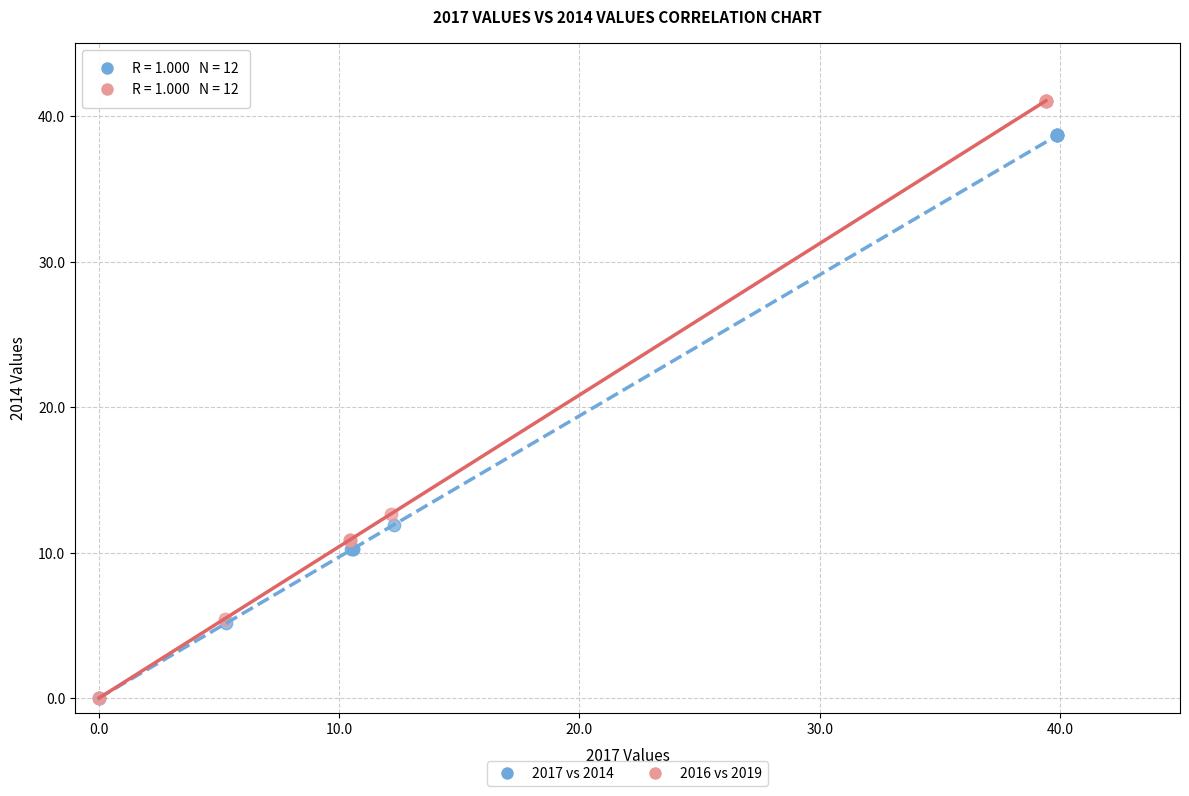

Which series reaches the maximum Y coordinate?

2016 vs 2019